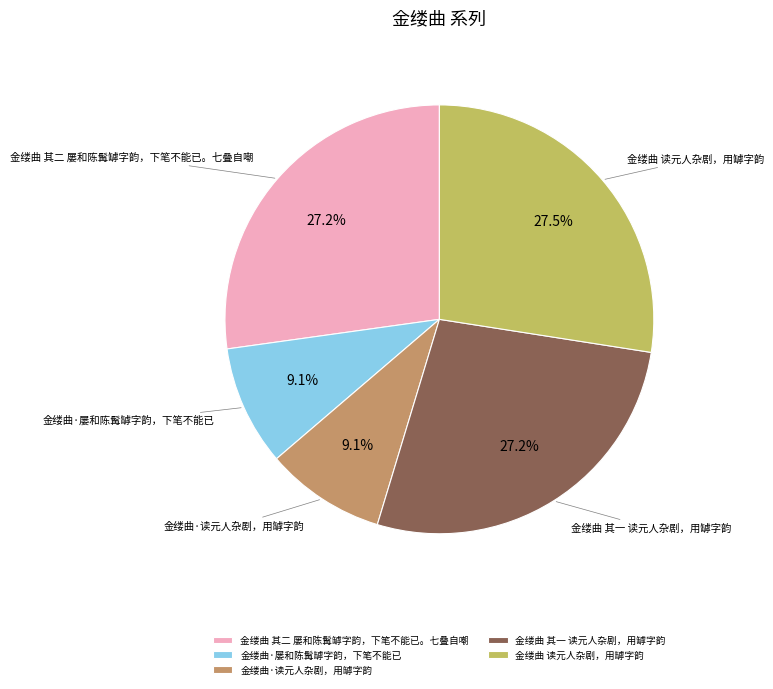

What percentage is NOT represented by 金缕曲·读元人杂剧，用罅字韵?

90.9%